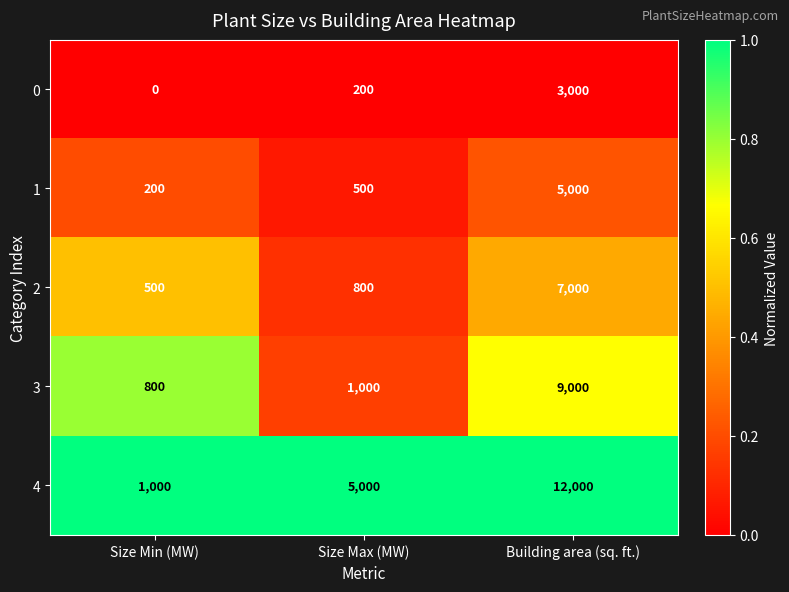

Which category has the lowest value across all series?

Size Min (MW)